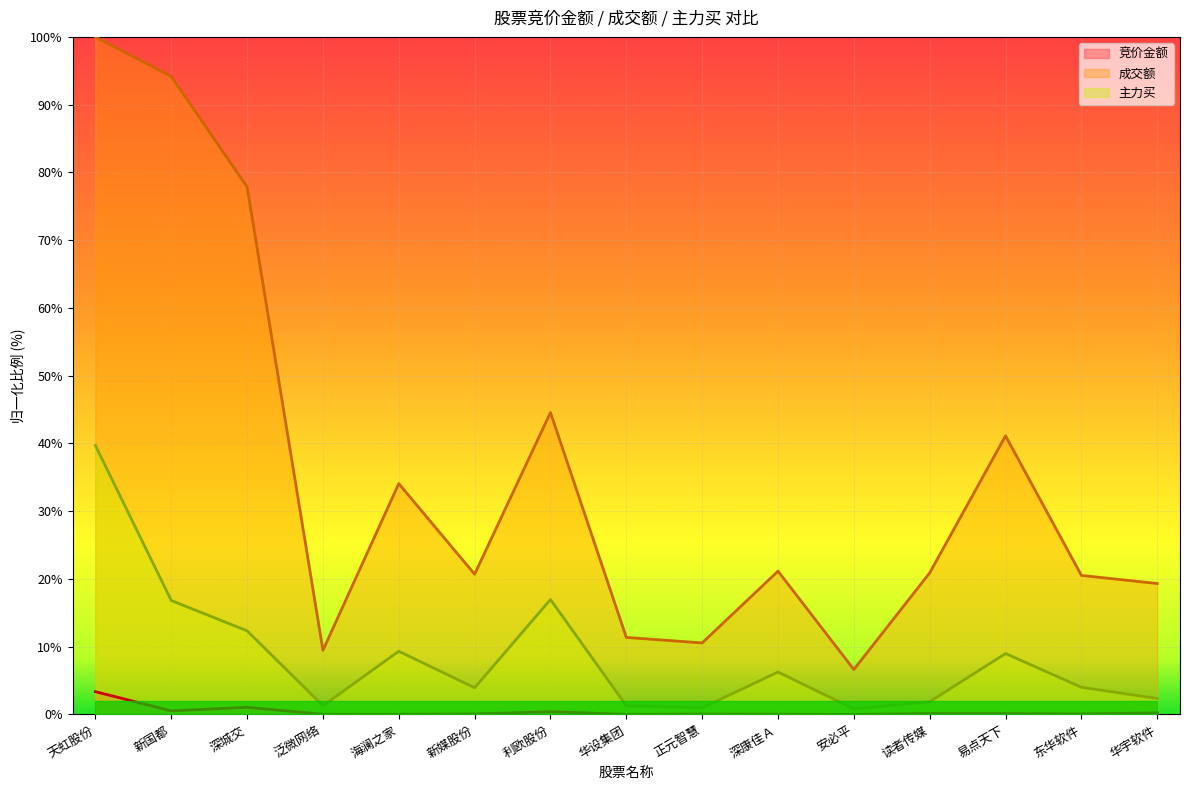

Reading left to right, transcribe all the data shown in this chart.

竞价金额: 3.4	0.5	1.1	0.0	0.0	0.1	0.4	0.0	0.1	0.0	0.0	0.1	0.1	0.1	0.2
成交额: 100.0	94.2	77.9	9.5	34.1	20.7	44.6	11.4	10.6	21.1	6.6	20.9	41.1	20.5	19.3
主力买: 39.7	16.8	12.3	1.3	9.3	3.9	17.0	1.3	1.0	6.3	0.8	1.9	9.0	4.0	2.4